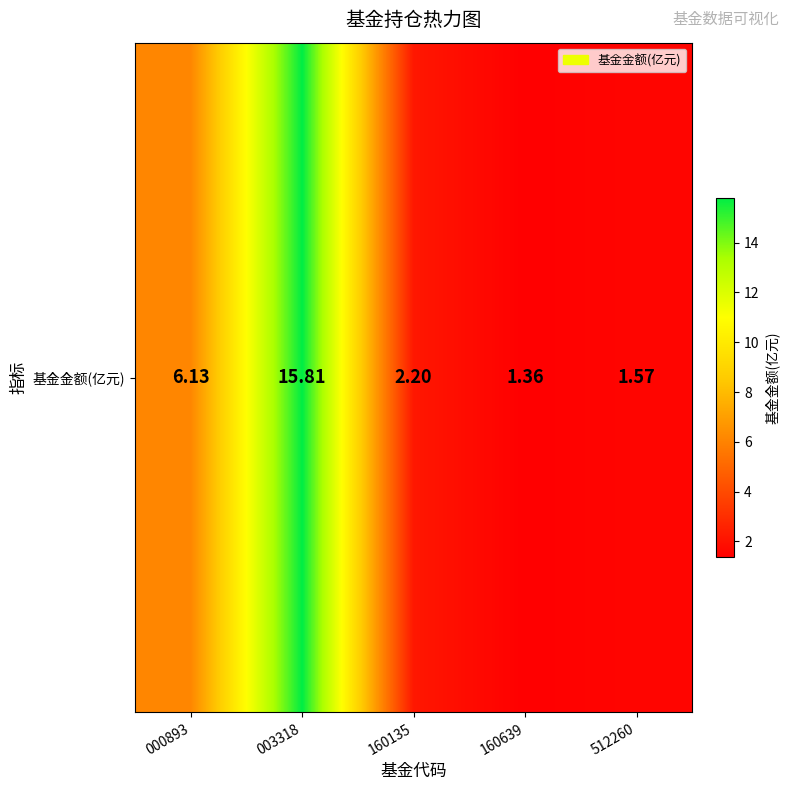

Where does the data first go above 2?

000893